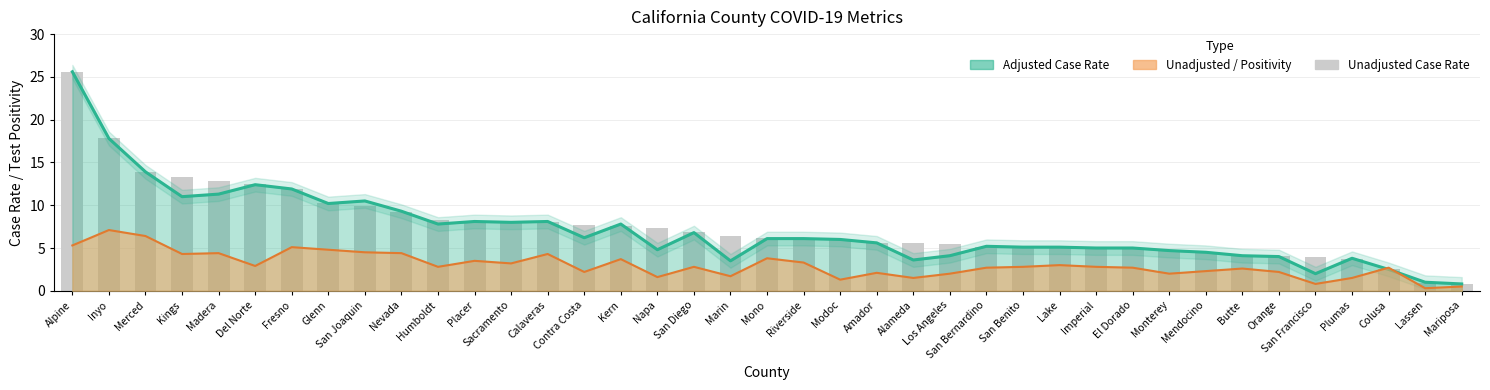

Reading left to right, what are all the values shown in this chart?

Alpine=25.6	Inyo=17.8	Merced=13.9	Kings=13.3	Madera=12.8	Del Norte=12.4	Fresno=11.9	Glenn=10.2	San Joaquin=9.9	Nevada=9.3	Humboldt=8.3	Placer=8.1	Sacramento=8.1	Calaveras=8.1	Contra Costa=7.7	Kern=7.6	Napa=7.4	San Diego=6.8	Marin=6.3	Mono=6.1	Riverside=6.1	Modoc=6.0	Amador=5.6	Alameda=5.5	Los Angeles=5.5	San Bernardino=5.2	San Benito=5.1	Lake=5.1	Imperial=5.0	El Dorado=5.0	Monterey=4.7	Mendocino=4.5	Butte=4.1	Orange=4.0	San Francisco=4.0	Plumas=3.8	Colusa=2.5	Lassen=0.9	Mariposa=0.8